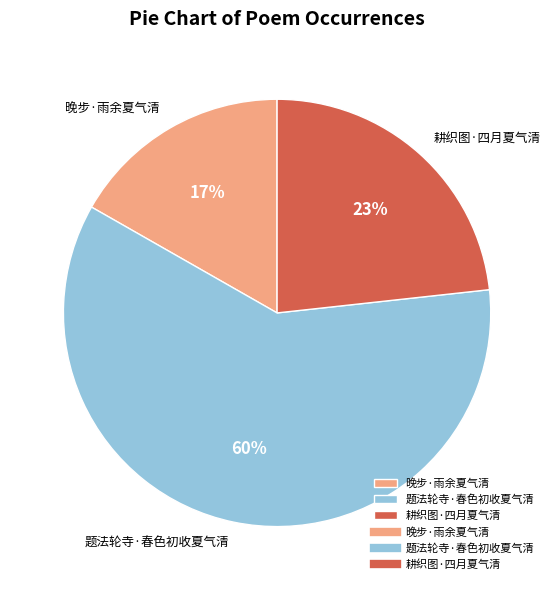

What is the smallest slice in the pie chart?

晚步·雨余夏气清